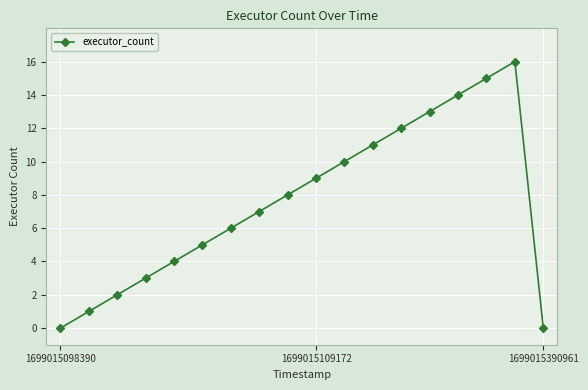

What is the difference between the second highest and minimum values?

15